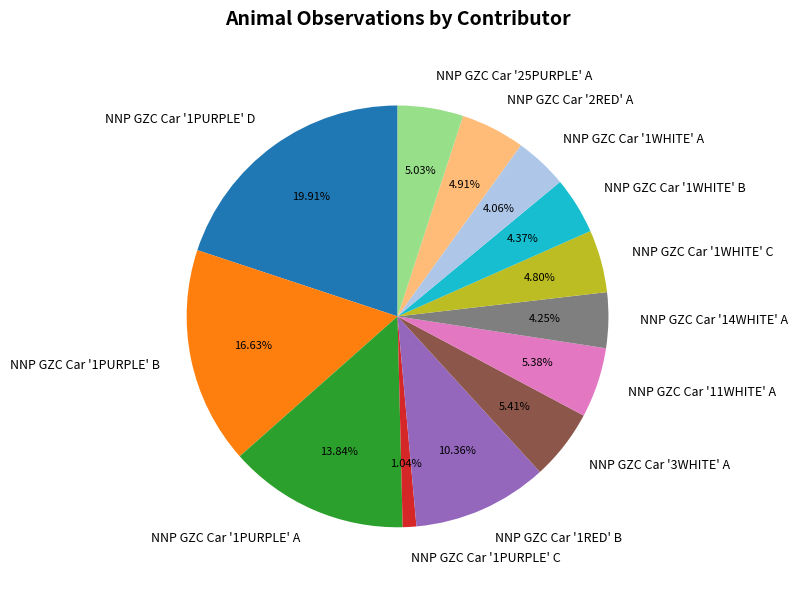

Do NNP GZC Car '1RED' B and NNP GZC Car '2RED' A together represent more than half of the pie?

No